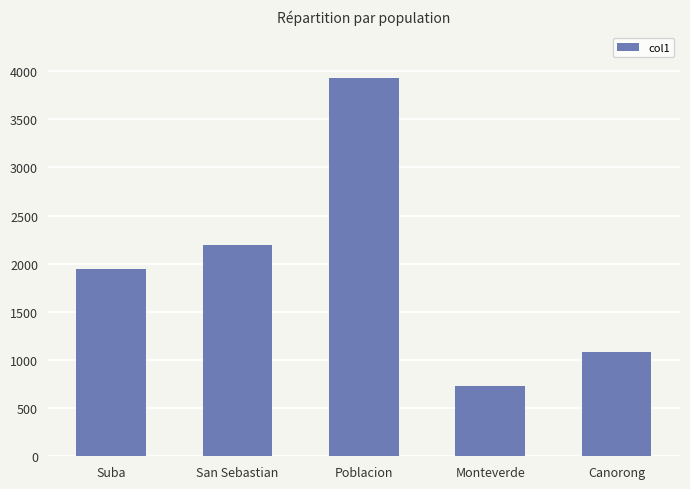

Count the number of data series in this chart.

1